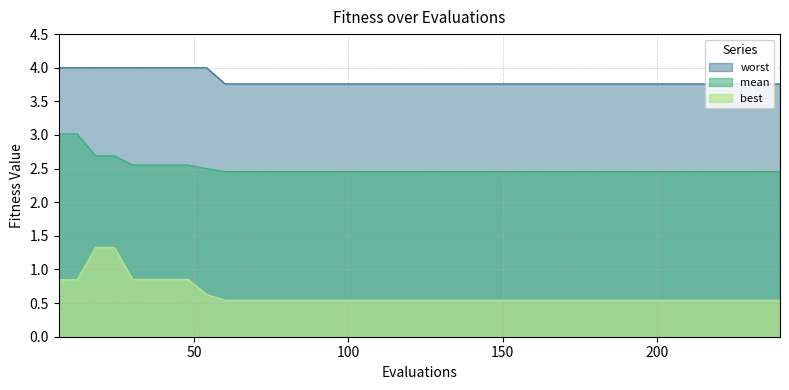

What value does the mean series have at 132?

2.5